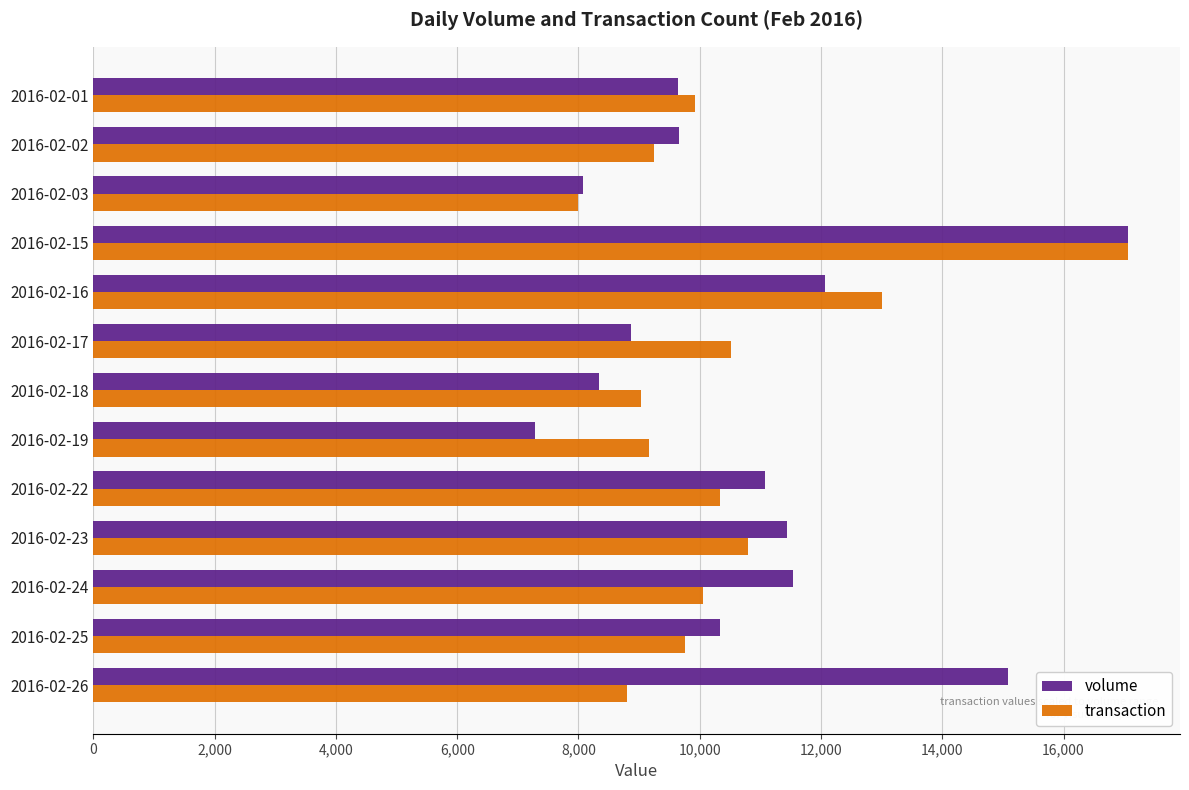

The value of transaction at 2016-02-01 is 9928.4. True or false?

True